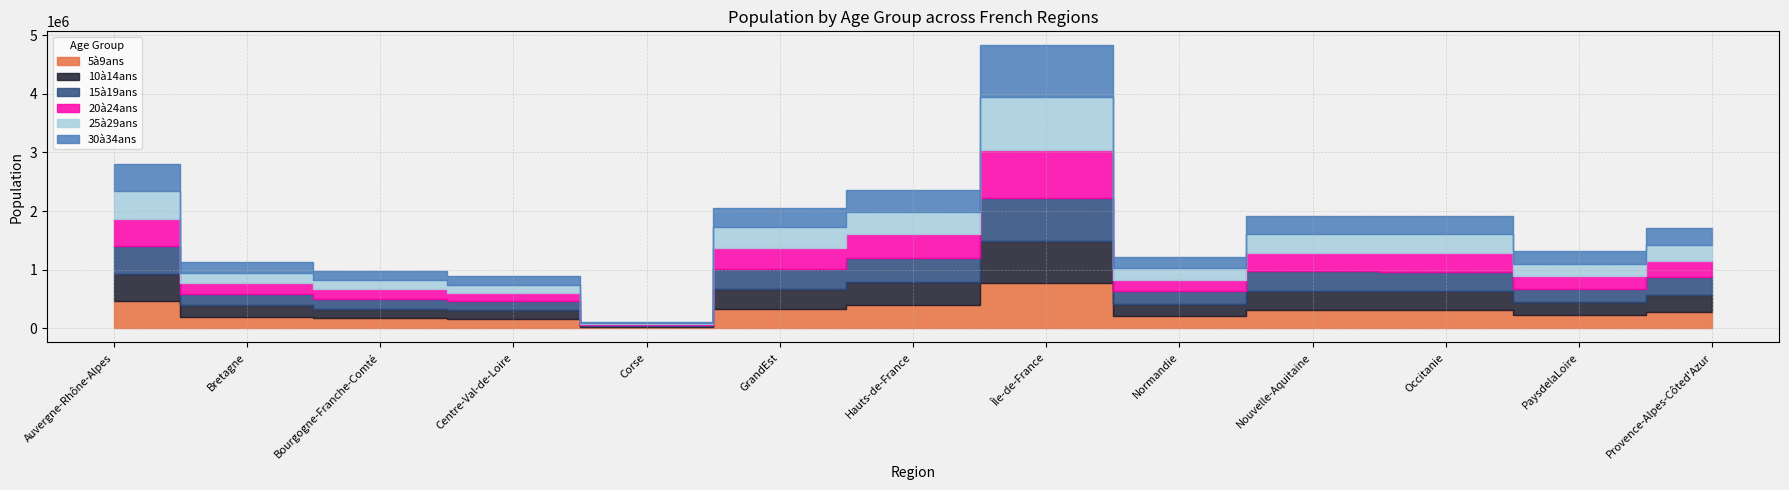

What is the maximum value for 25à29ans?

899366